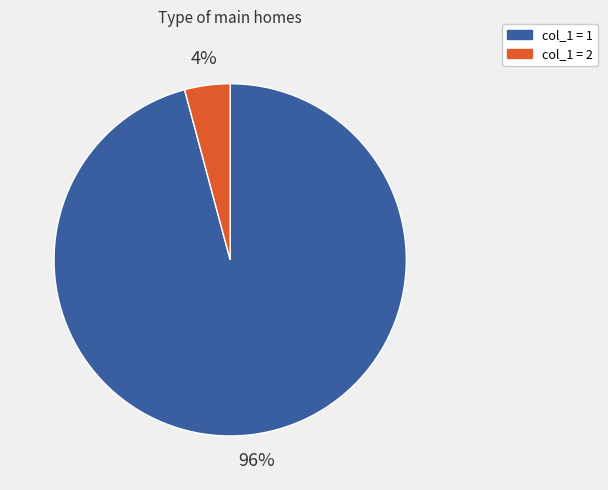

To the nearest percent, what is the average slice percentage?

50%